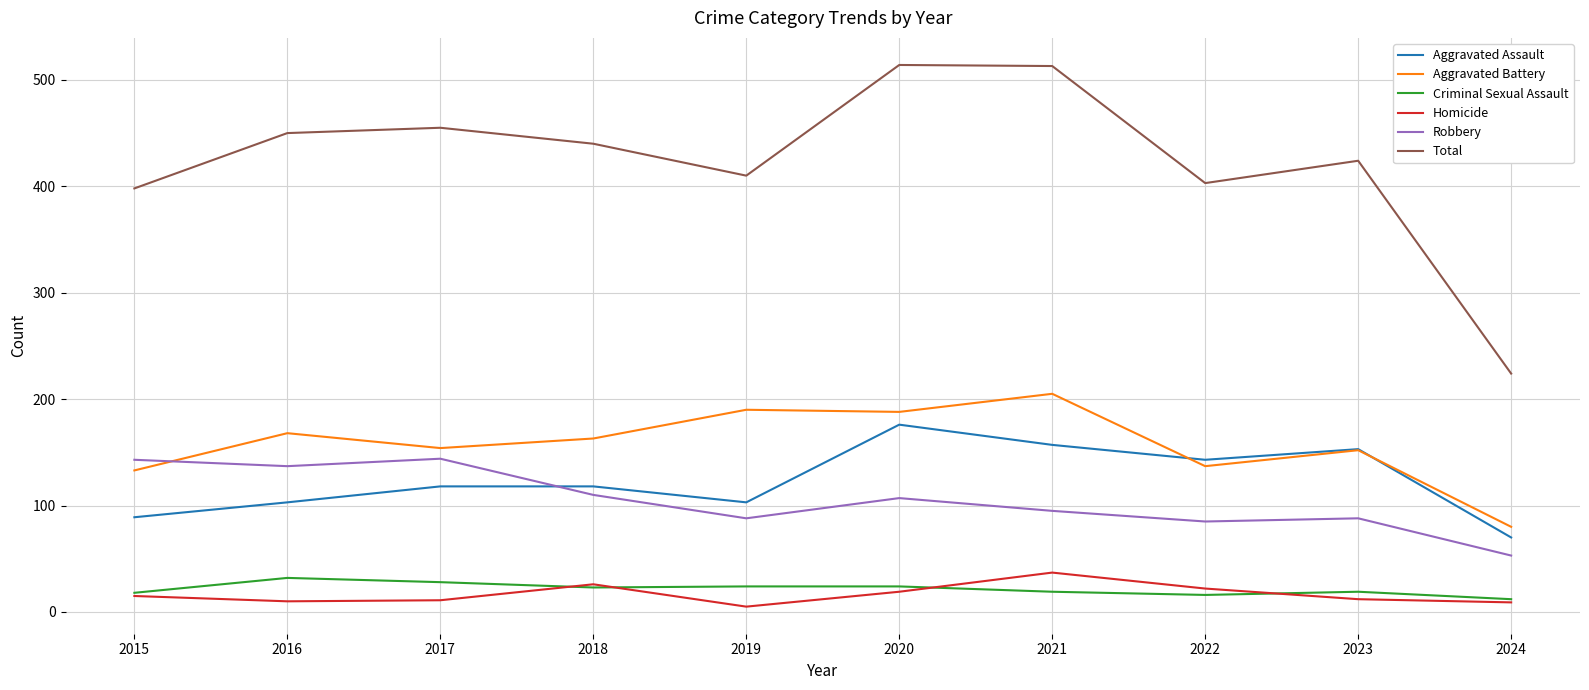

True or false: Homicide has a value of 22 at 2022.

True